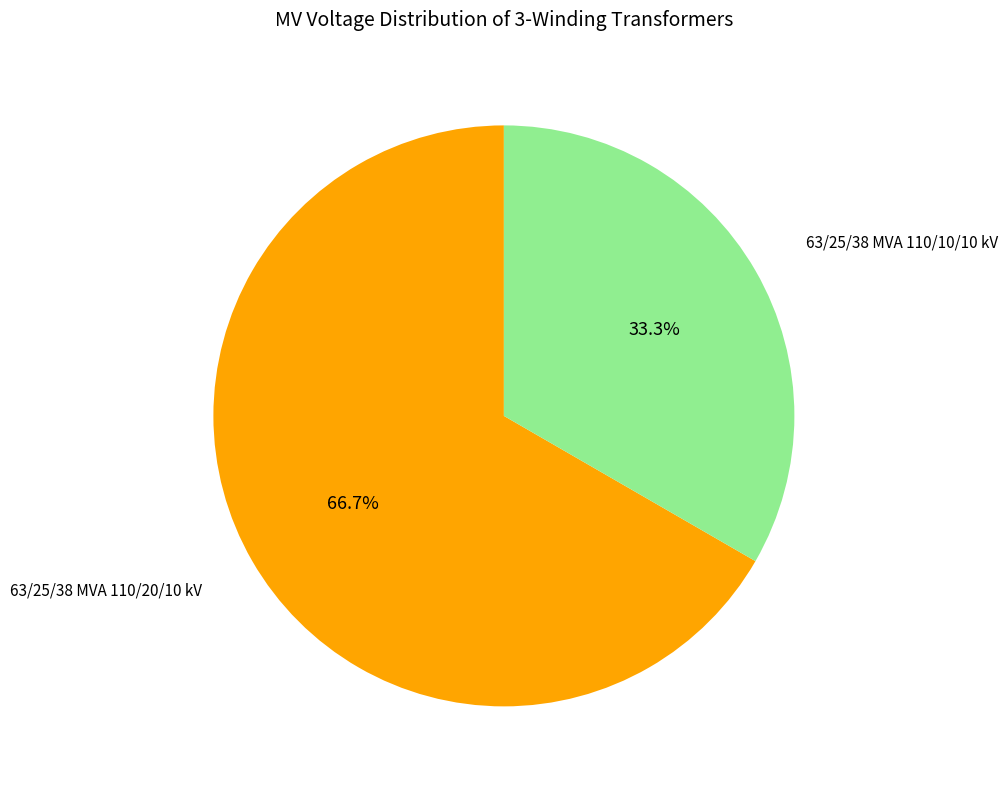

Is there any slice that represents more than half of the pie?

Yes